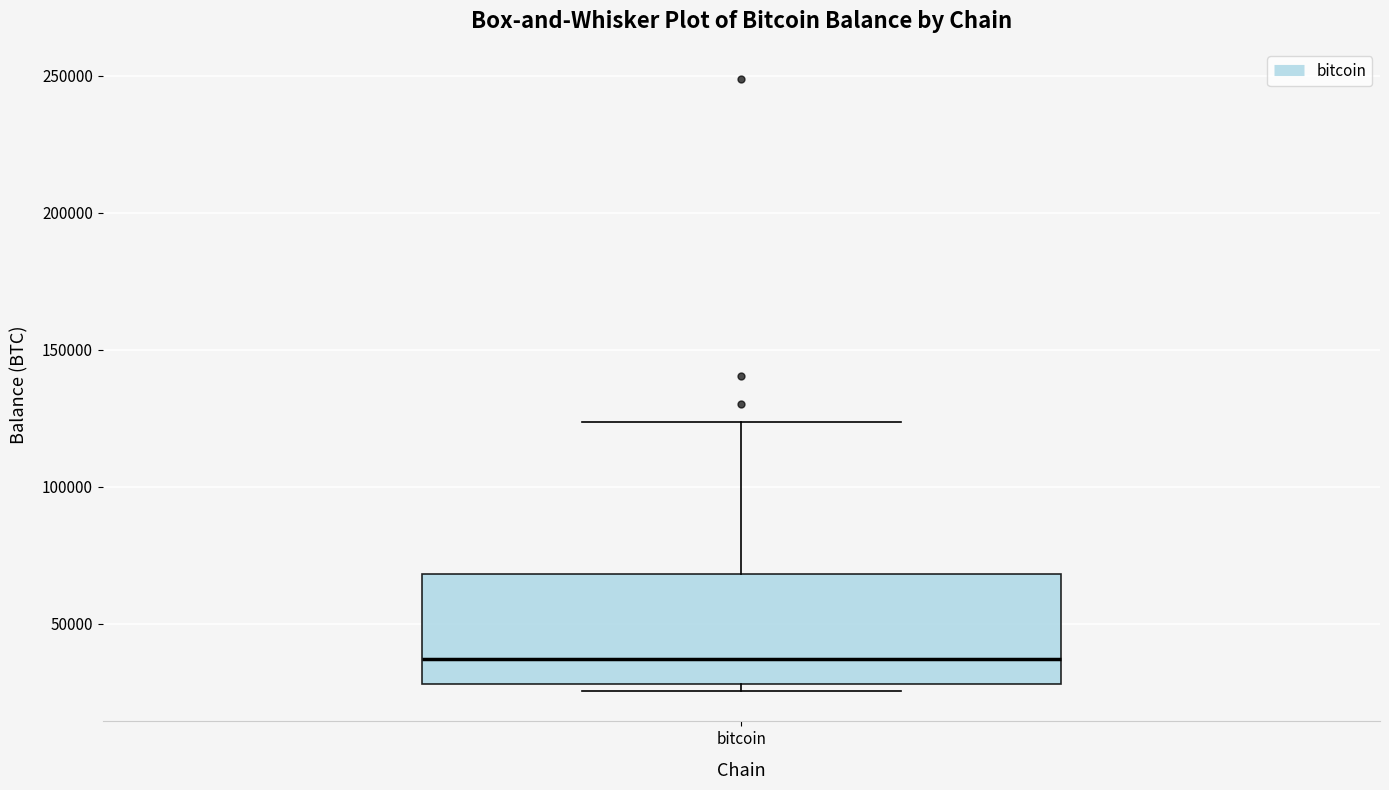

Read this box plot against the y-axis: the position of the median line, the range covered by the box, and the ends of both whiskers. The values are not printed on the chart, so give them approximately, as read against the axis.

median 35000, box 30000 to 70000, whiskers 25000 to 125000